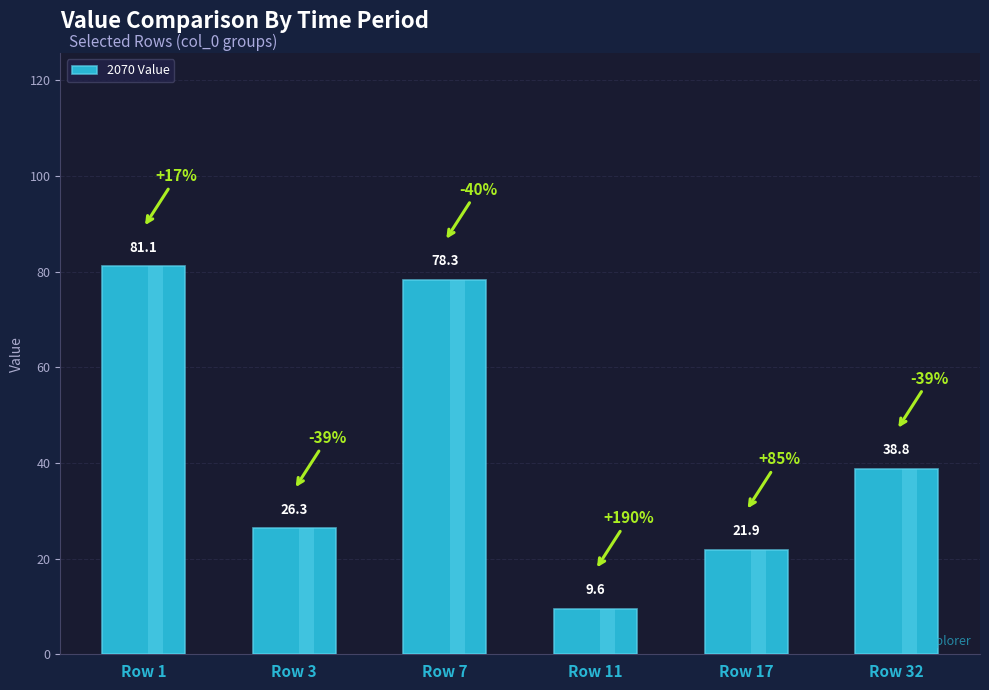

What is the sum of all values?

255.9